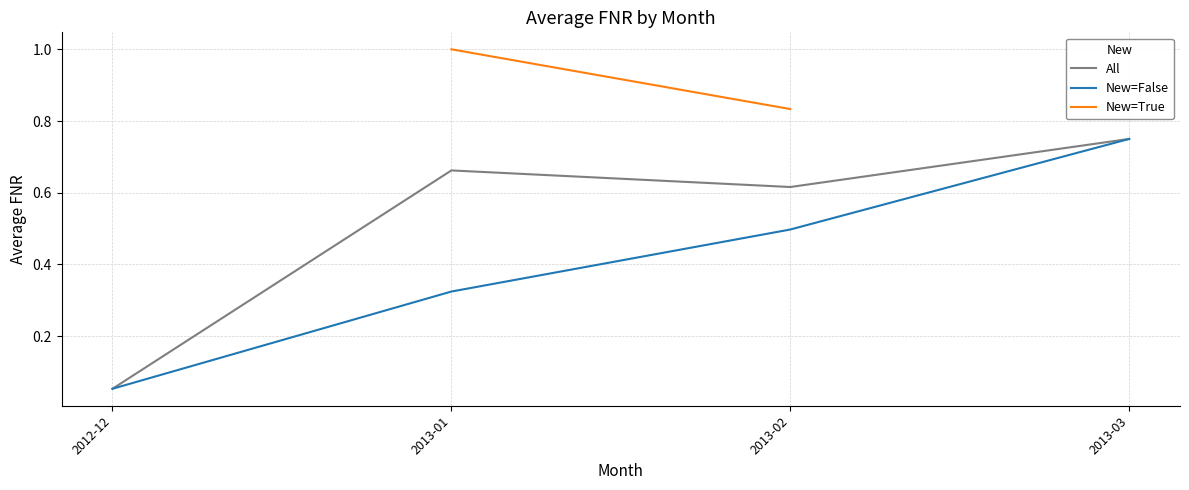

What is the approximate value of New=False at 2013-02?

0.5